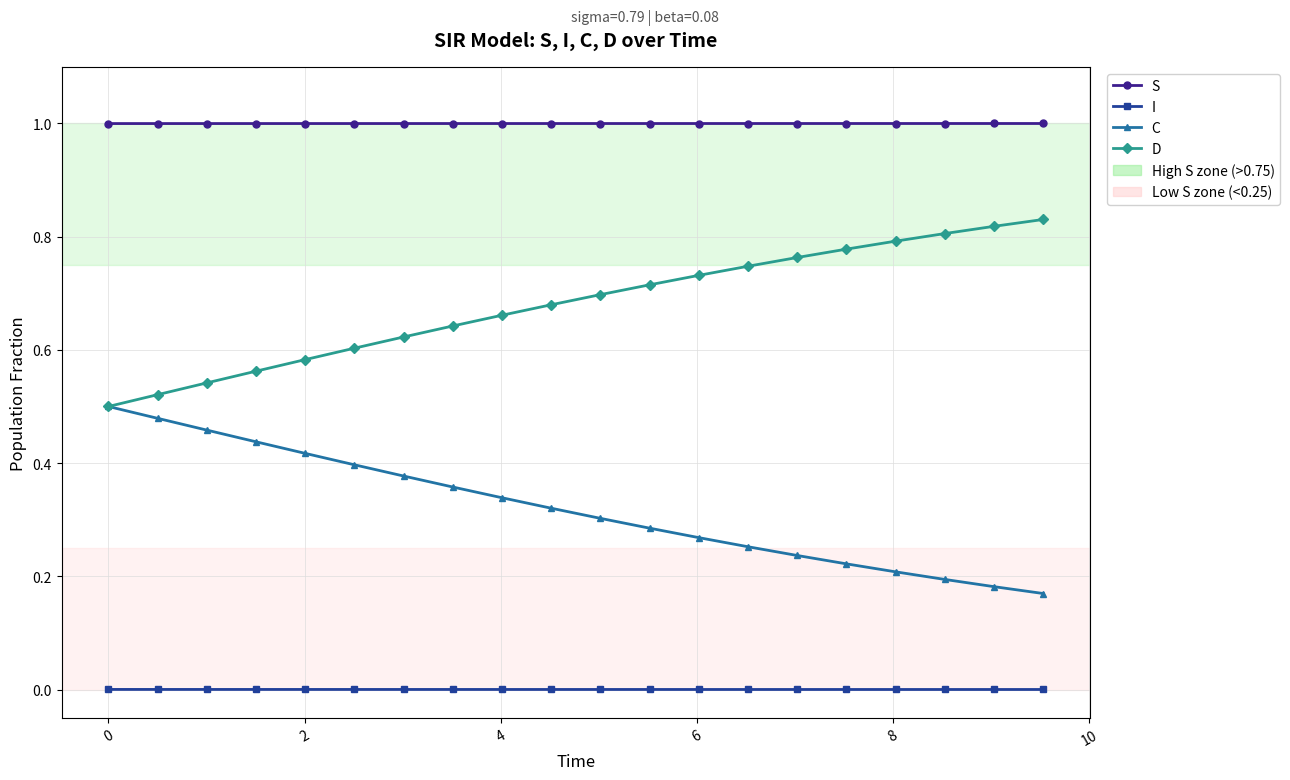

True or false: I and S intersect in this chart.

False